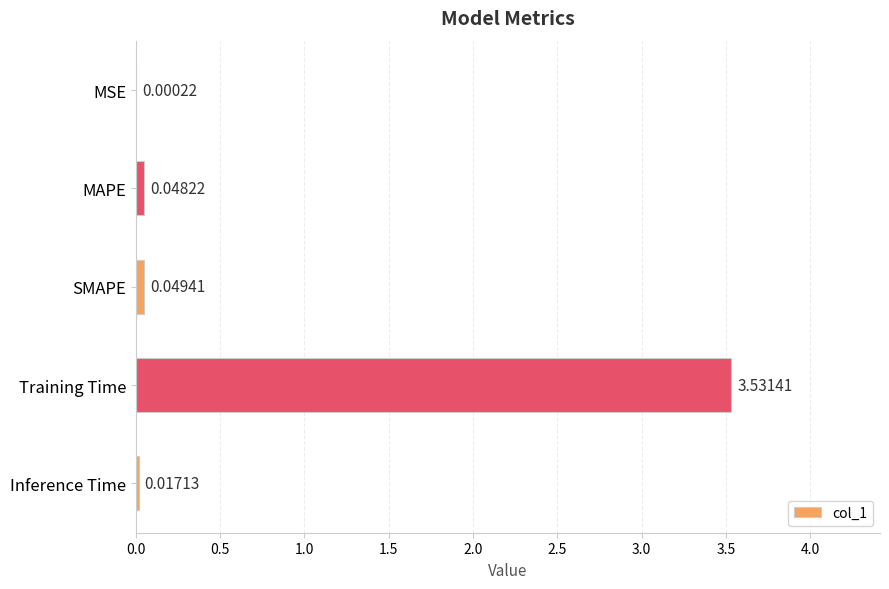

Where is the data nearest to the value 1?

SMAPE